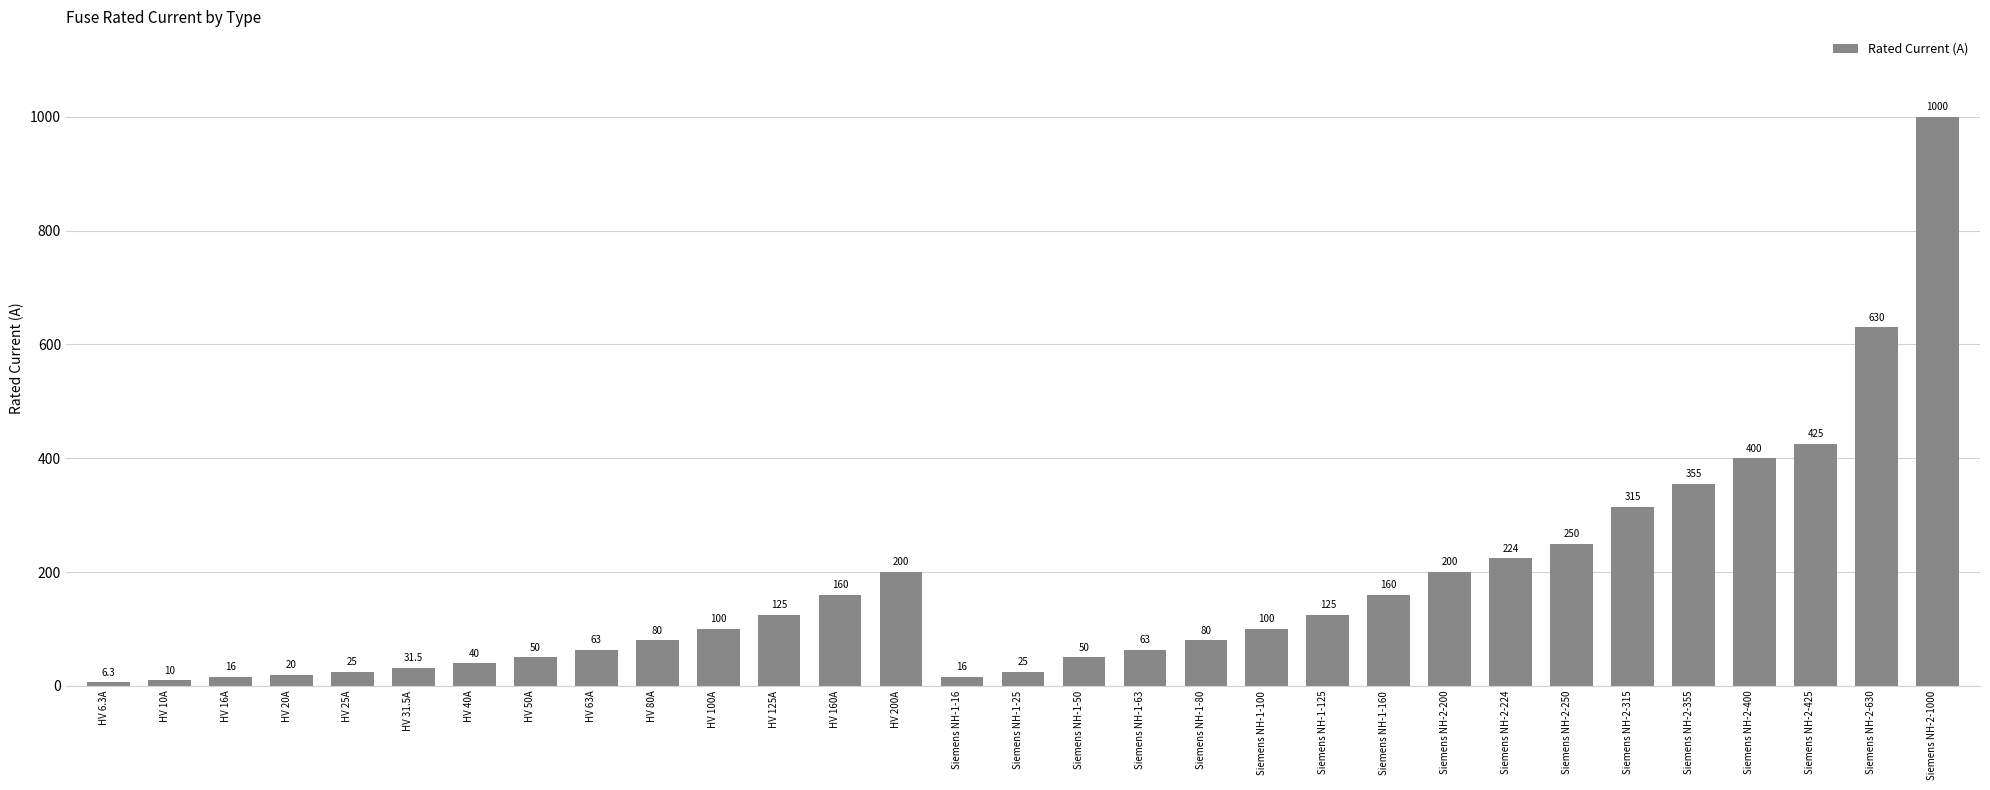

What position from the right is HV 10A?

30